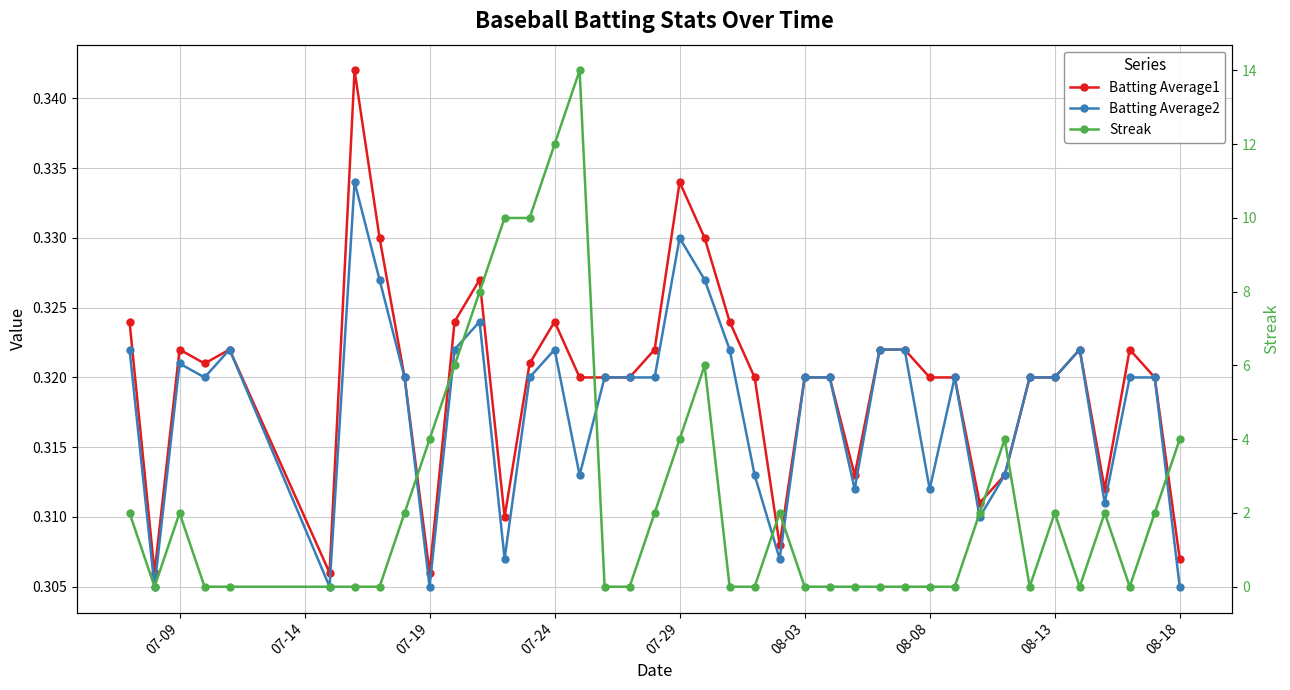

At how many categories does at least one series exceed 9?

4